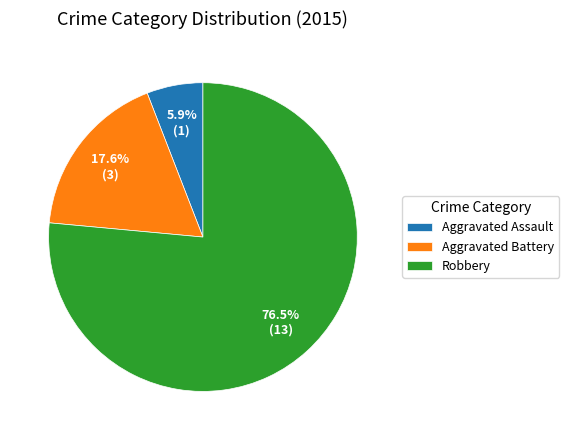

How many segments does this pie chart have?

3